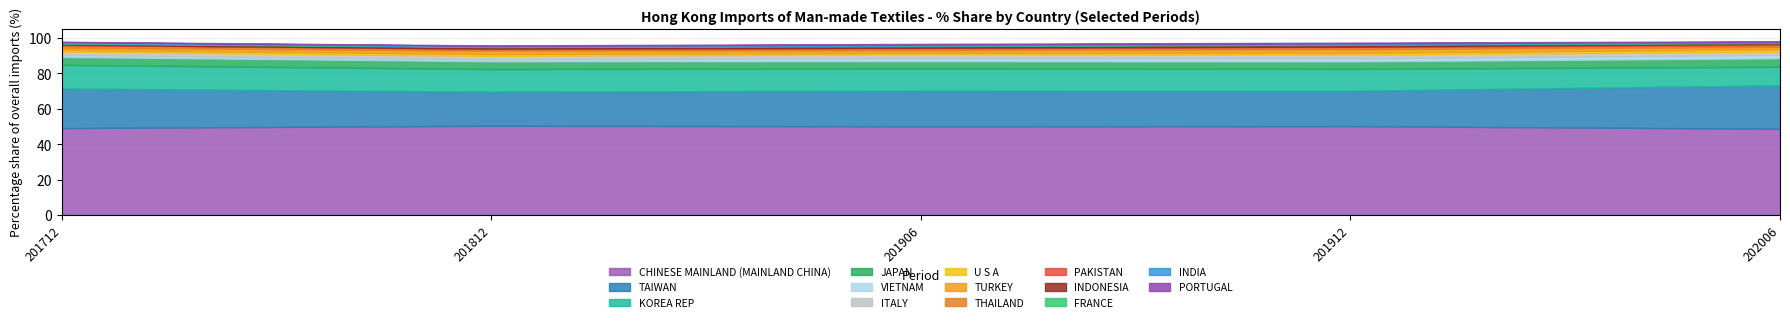

What is the lowest value of the CHINESE MAINLAND (MAINLAND CHINA) series?

48.7